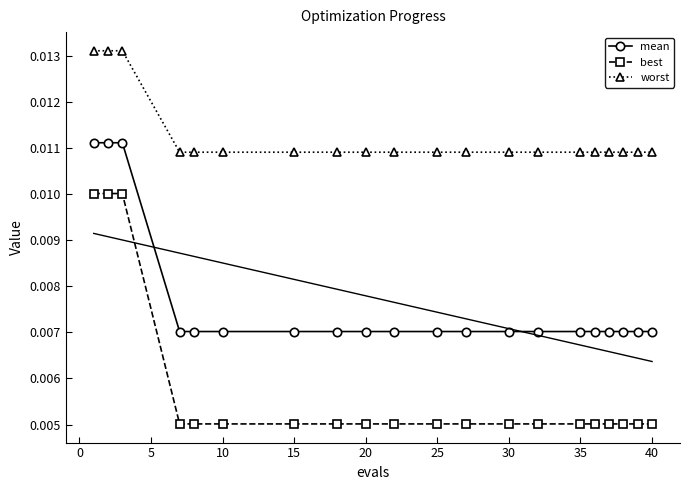

Which series has the largest total across all categories?

worst